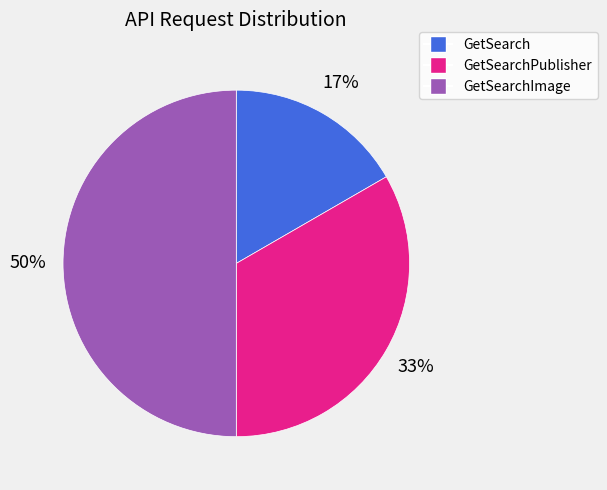

To the nearest percent, what is the difference between the largest and smallest slice percentages?

33%